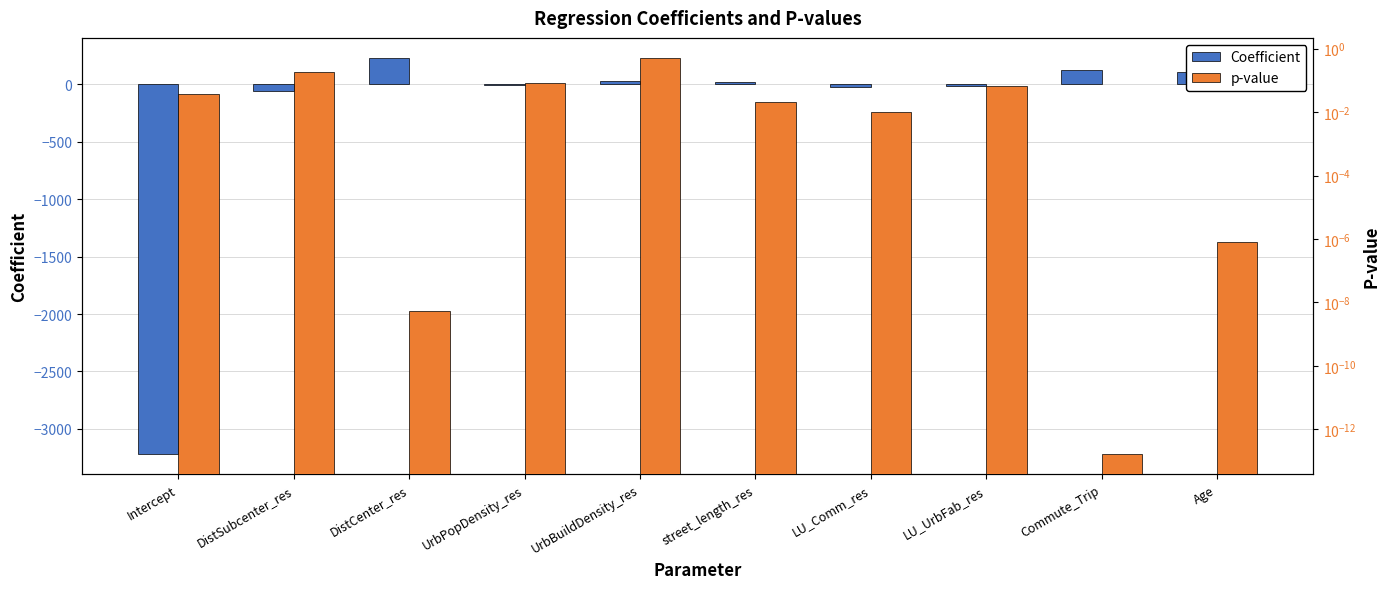

What is the value of the Coefficient bar at the 1st from the left?

-3222.9